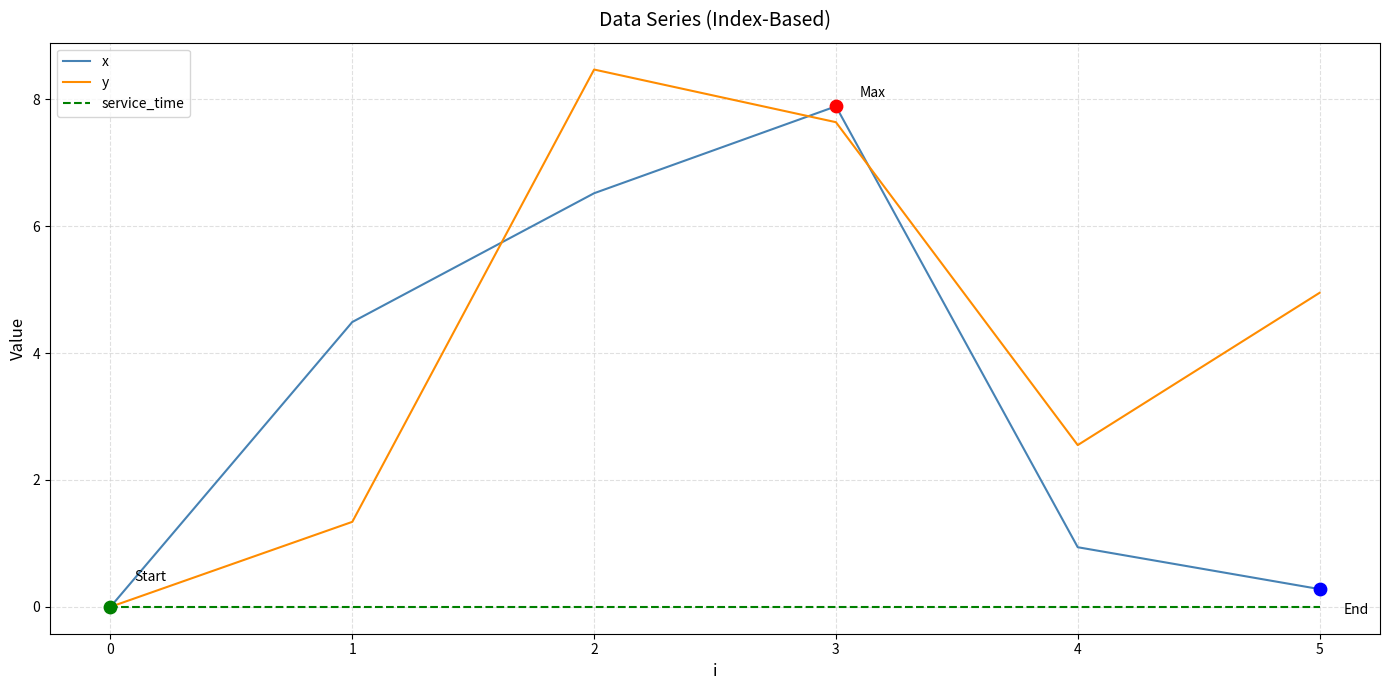

At which category is the sum across all series the highest?

3